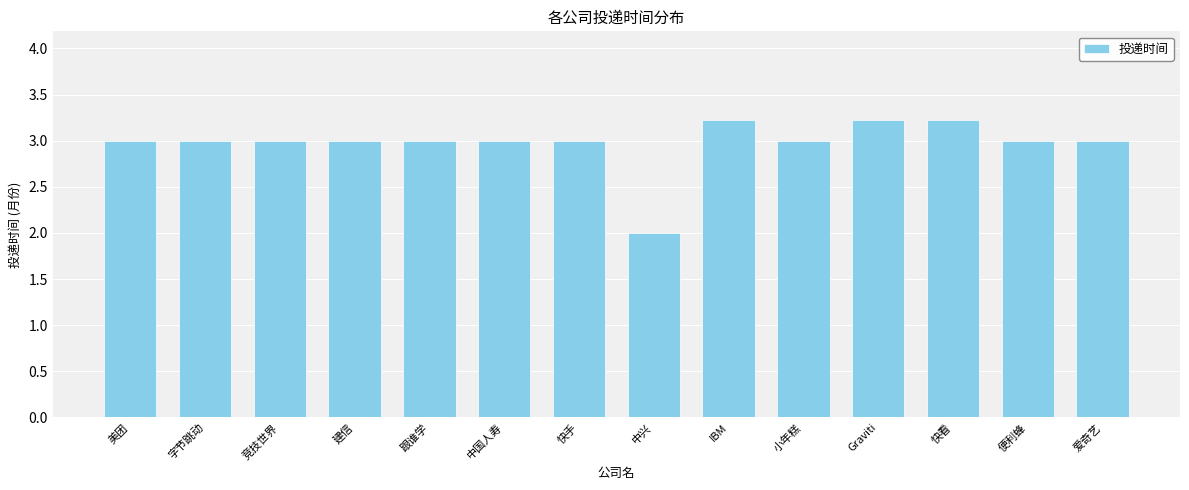

What is the average value?

3.0